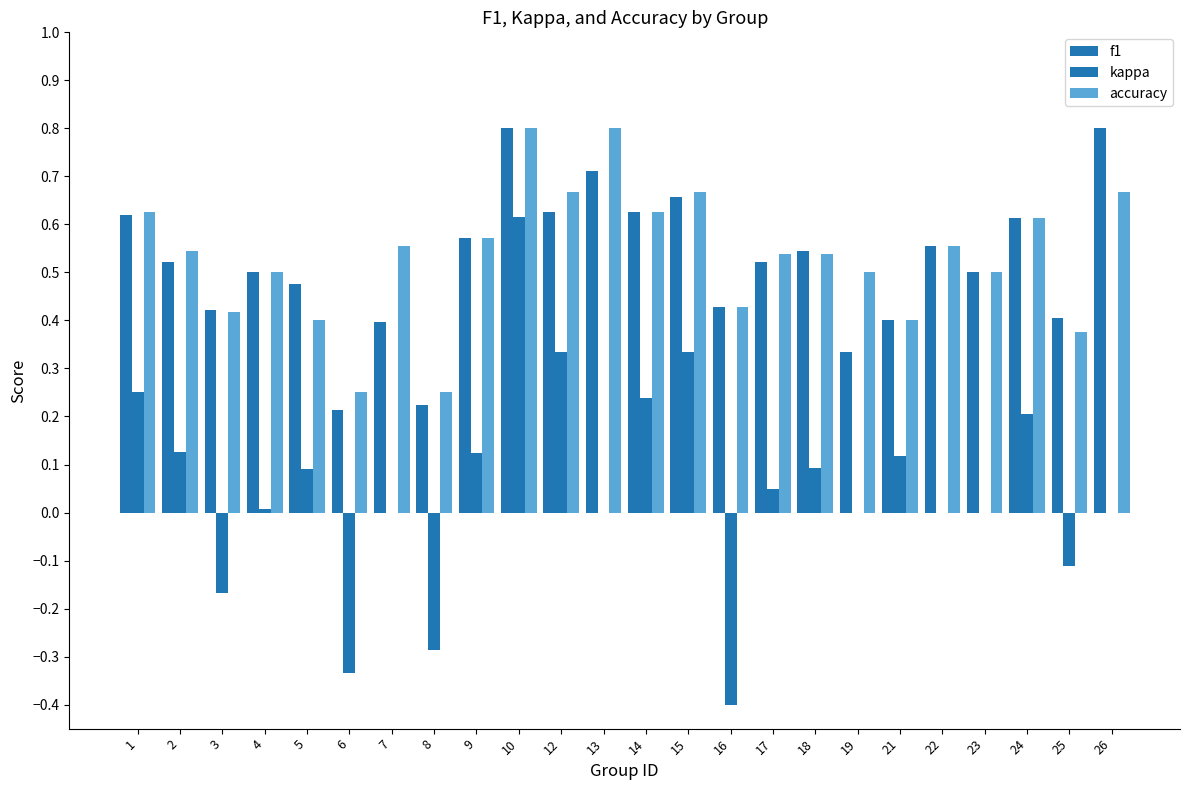

How many groups of bars are there?

24